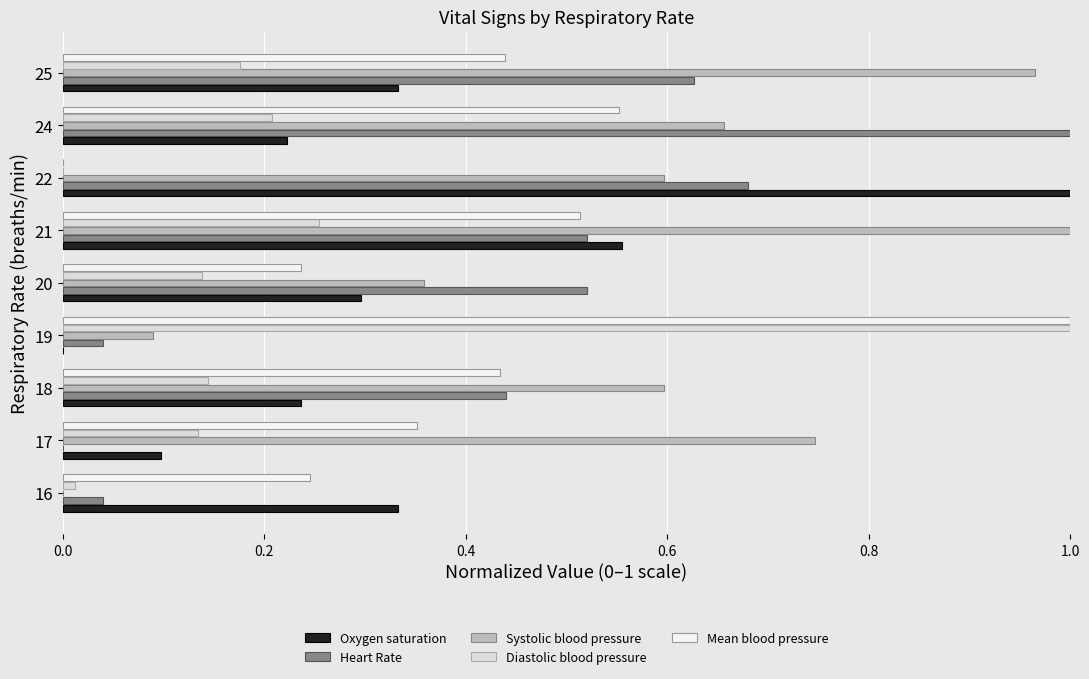

Between 18 and 24, which series saw the biggest shift?

Heart Rate